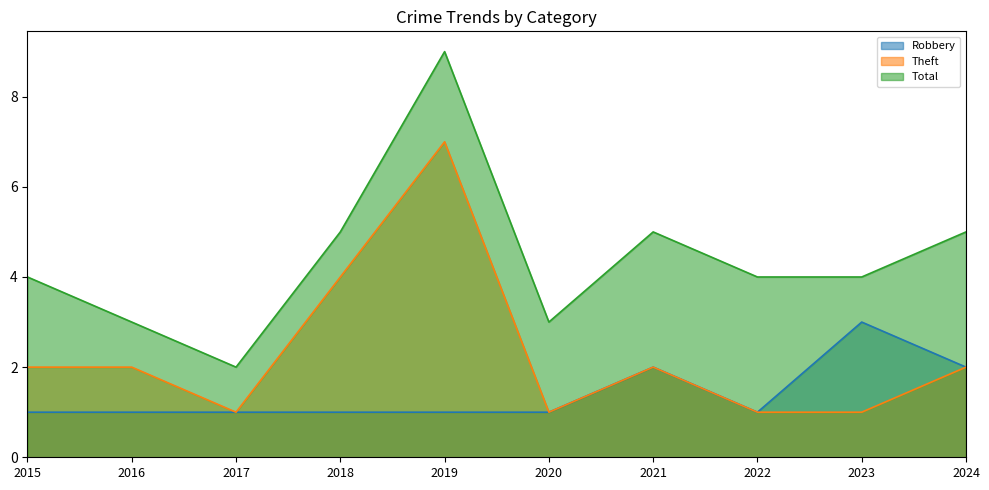

What is the sum of all Robbery values?

14